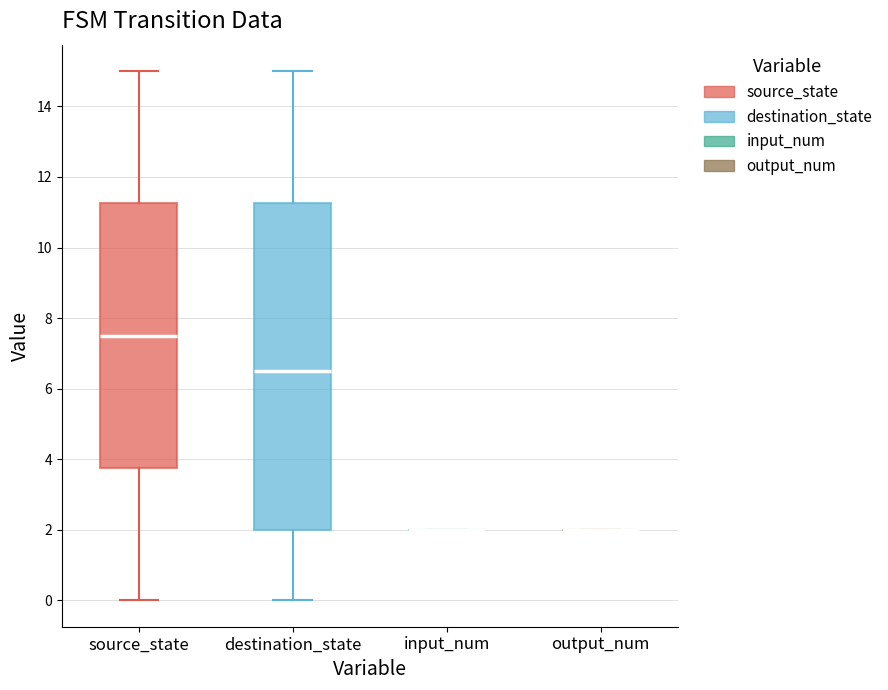

Reading left to right, transcribe this box plot: for each box, give where its median line is, the range the box spans, and where its two whiskers end, as read against the y-axis. The values are not printed on the chart, so give them approximately, as read against the axis.

source_state: median 7.6, box 3.8 to 11.2, whiskers 0.0 to 15.0
destination_state: median 6.6, box 2.0 to 11.2, whiskers 0.0 to 15.0
input_num: box collapsed to a line at 2.0, whiskers 2.0 to 2.0
output_num: box collapsed to a line at 2.0, whiskers 2.0 to 2.0